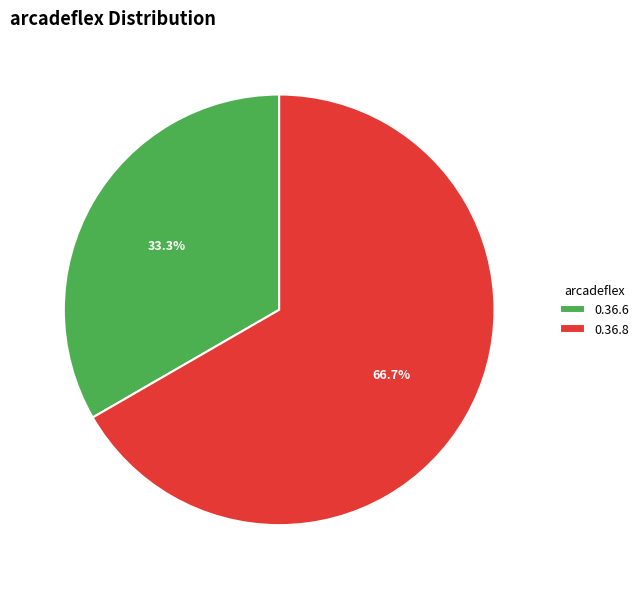

Which slice is the largest?

0.36.8